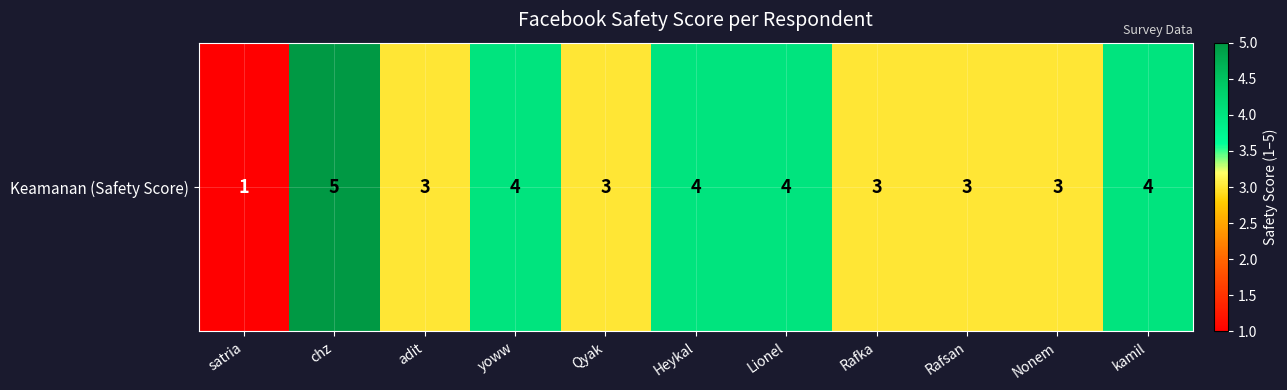

Where does the data first go above 3?

chz